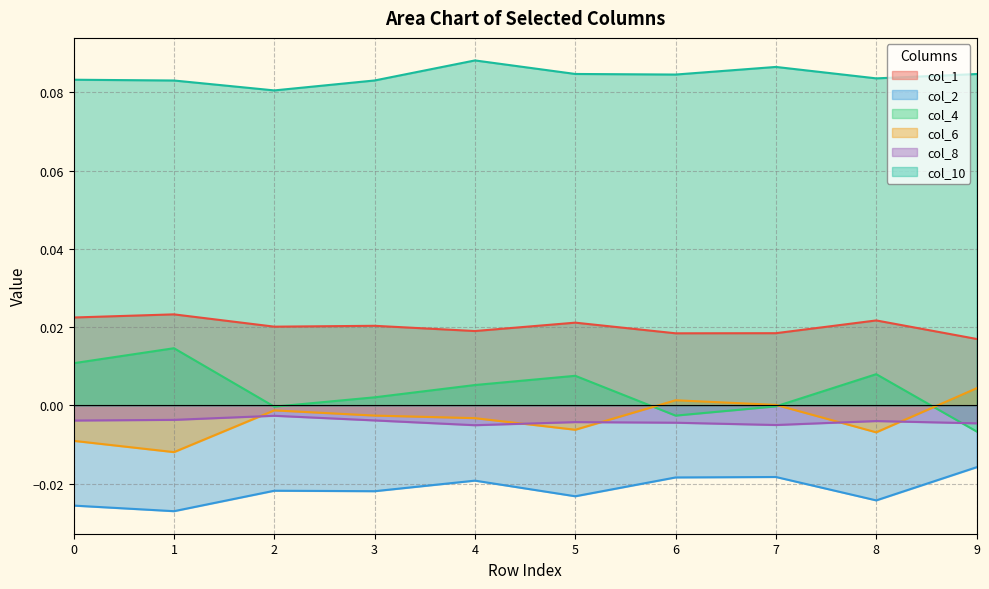

Does the chart have visible grid lines?

Yes